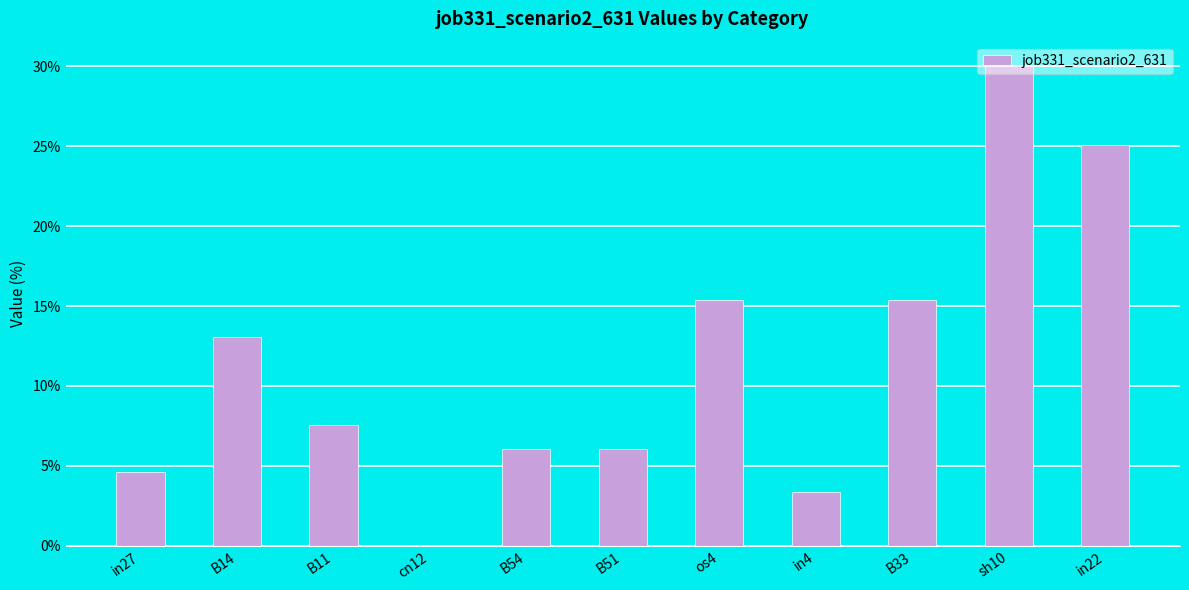

The chart shows a value of 0.3 at in22. True or false?

False